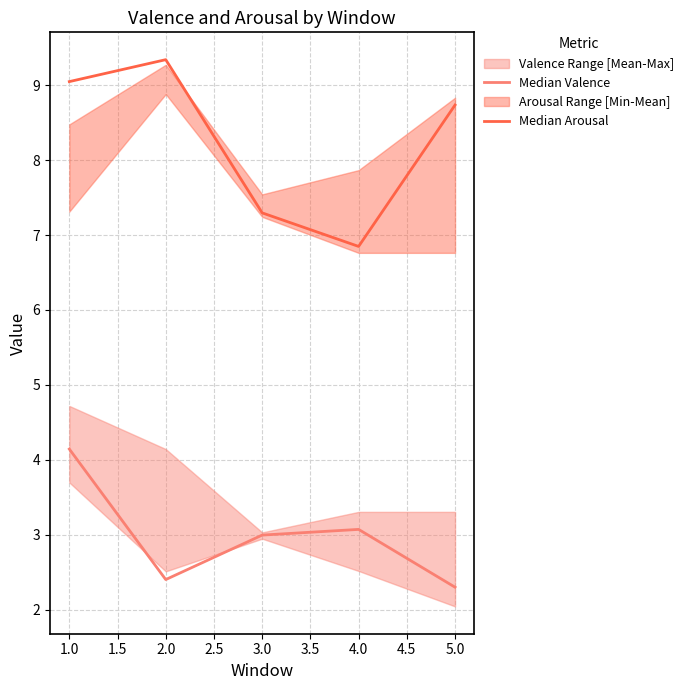

Reading left to right, extract all data points from this chart.

Median Valence: 4.1	2.4	3.0	3.1	2.3
Median Arousal: 9.1	9.3	7.3	6.8	8.7